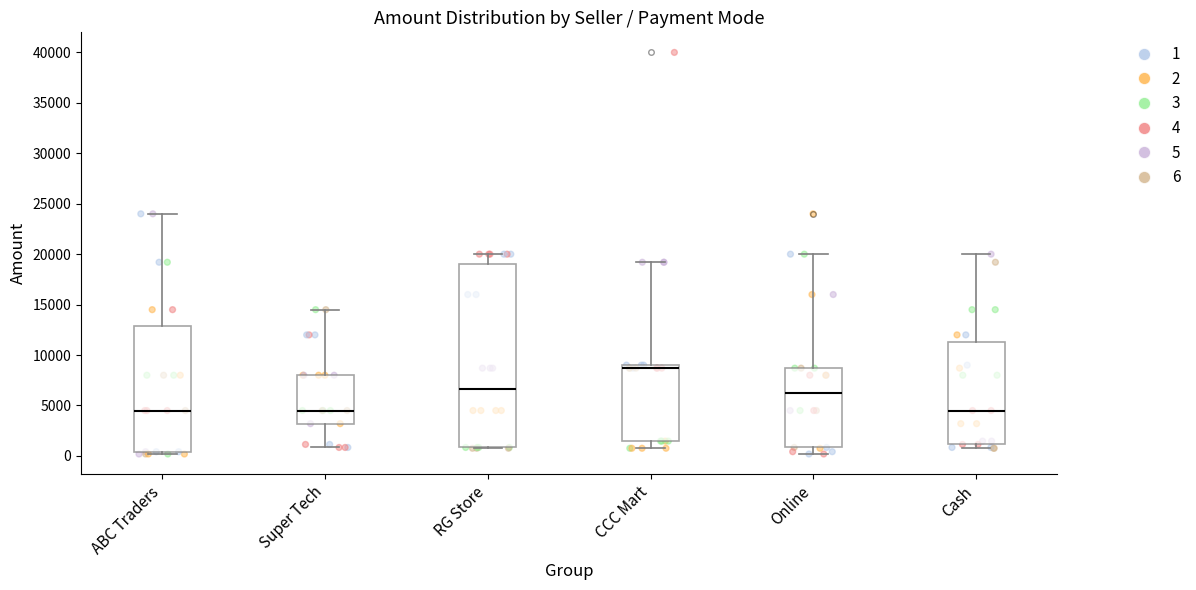

Where is the lower edge of the box for CCC Mart on the y-axis? The values are not printed on the chart, so give them approximately, as read against the axis.

1500